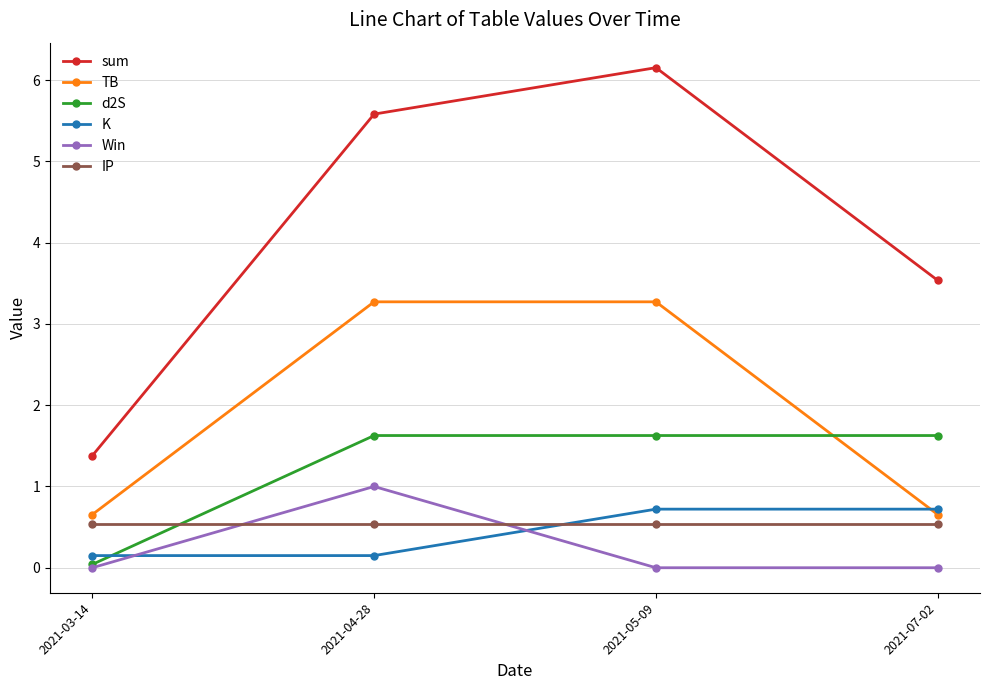

Where is the first local maximum for Win?

2021-04-28